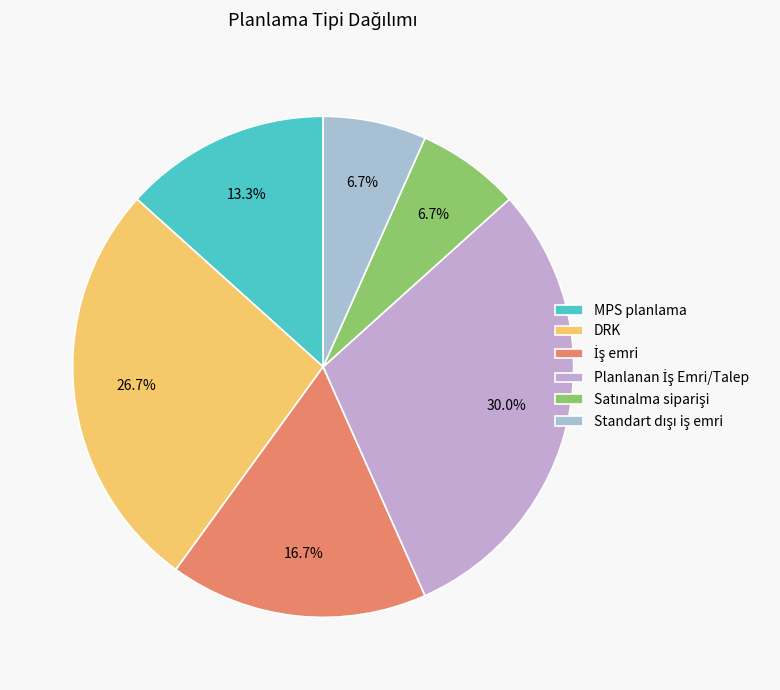

Is there any slice that represents more than half of the pie?

No